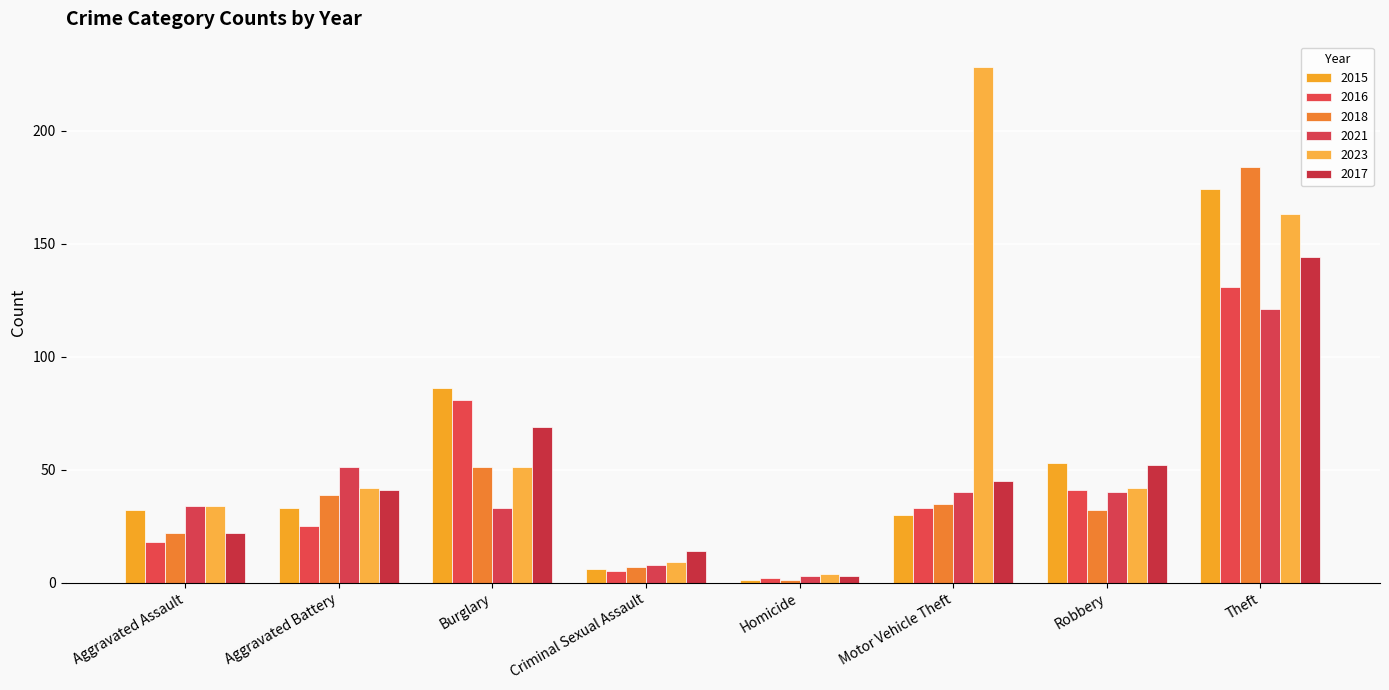

What are all the series names shown in the legend?

2015, 2016, 2018, 2021, 2023, 2017